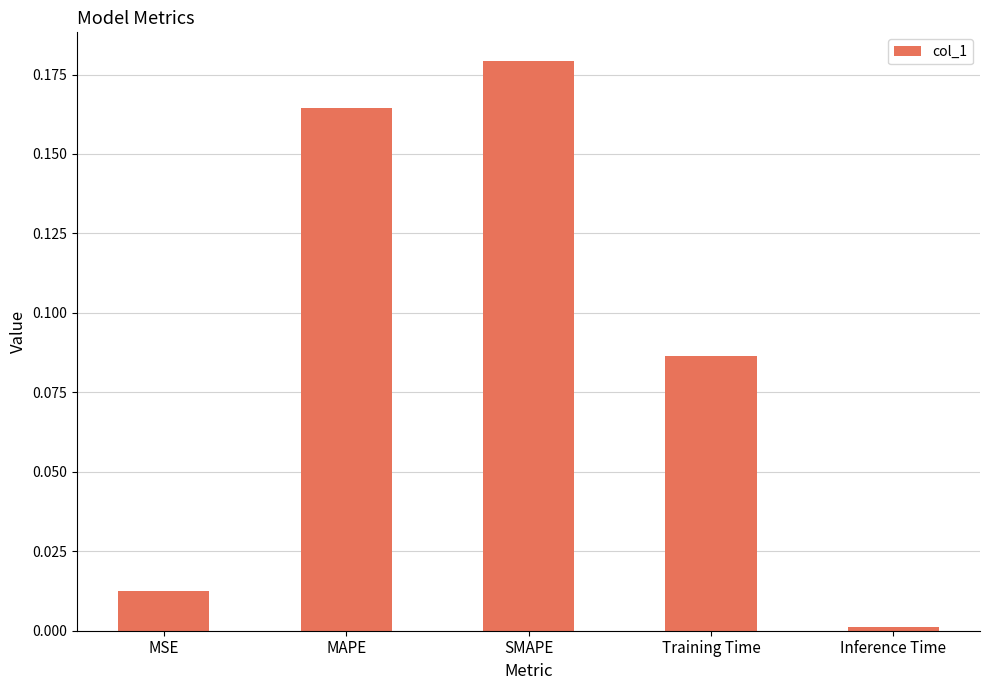

True or false: the data shows 0.0 at Inference Time.

True